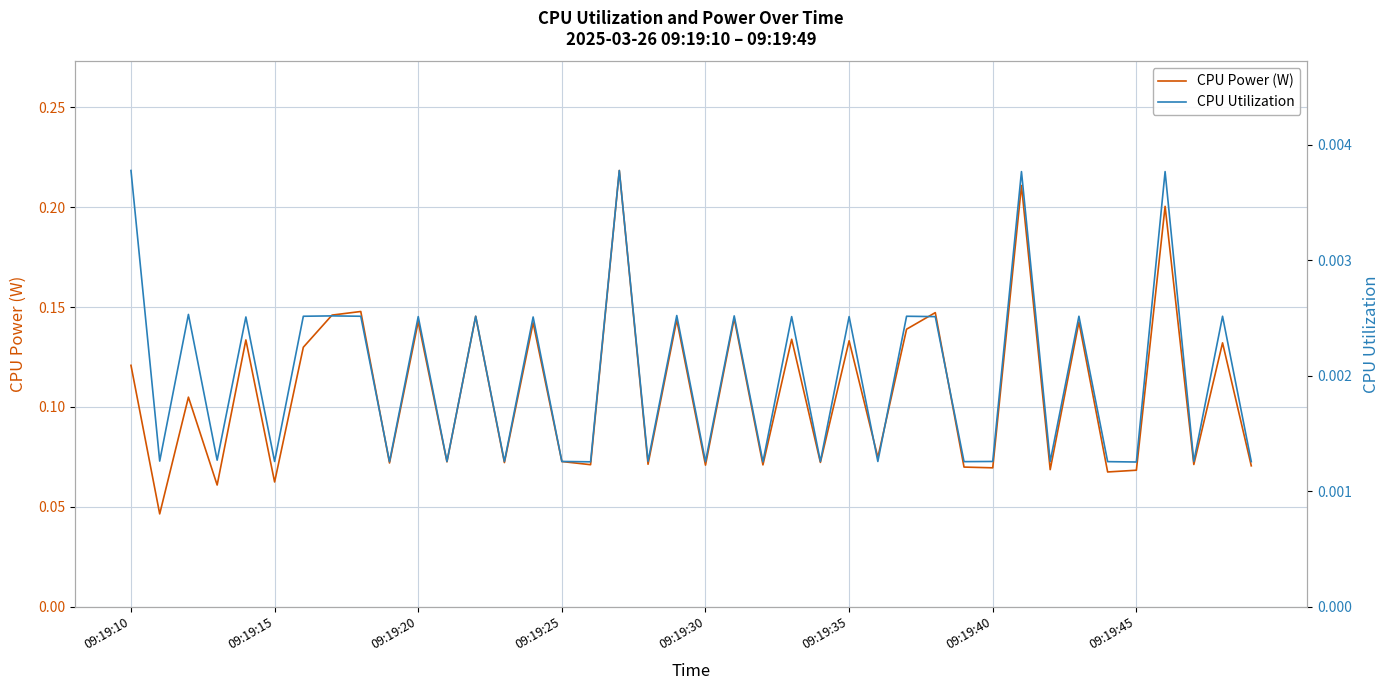

How many data points does each series have?

40